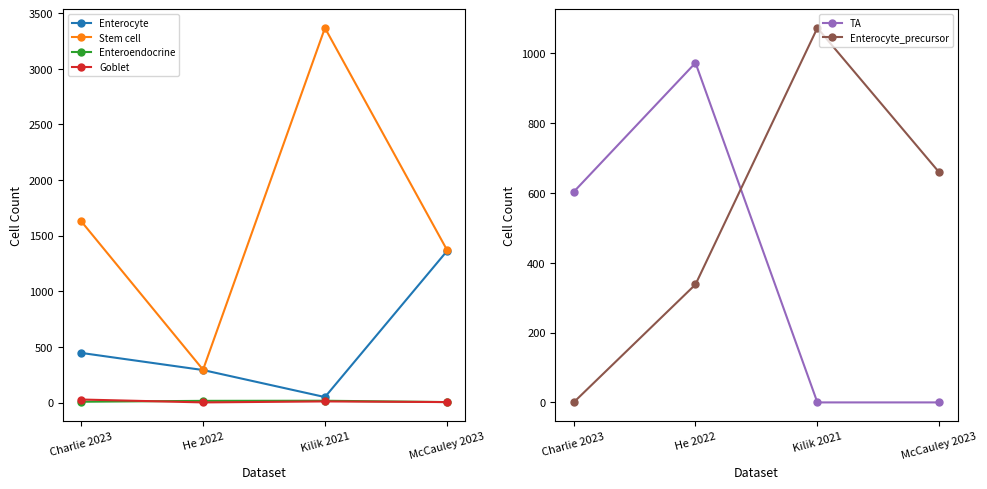

Is it true that Enteroendocrine equals 27 at Kilik 2021?

False